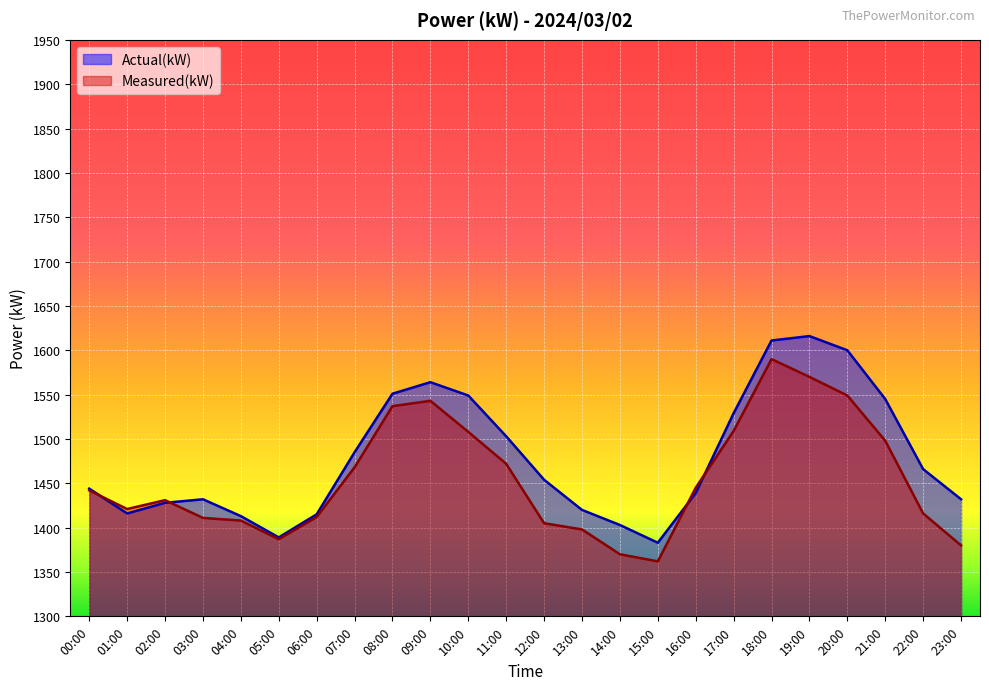

True or false: Measured(kW) has a value of 1380 at 23:00.

True